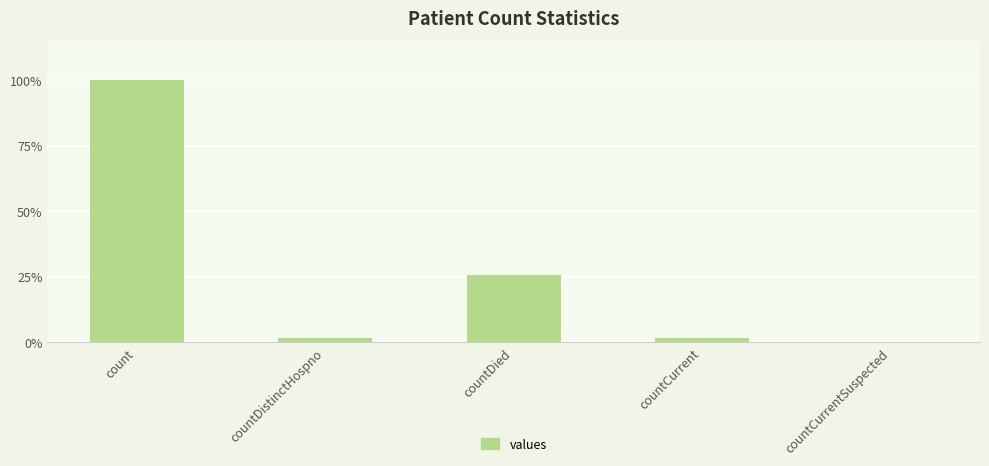

What is the sum of the values at countDistinctHospno and countCurrentSuspected?

16